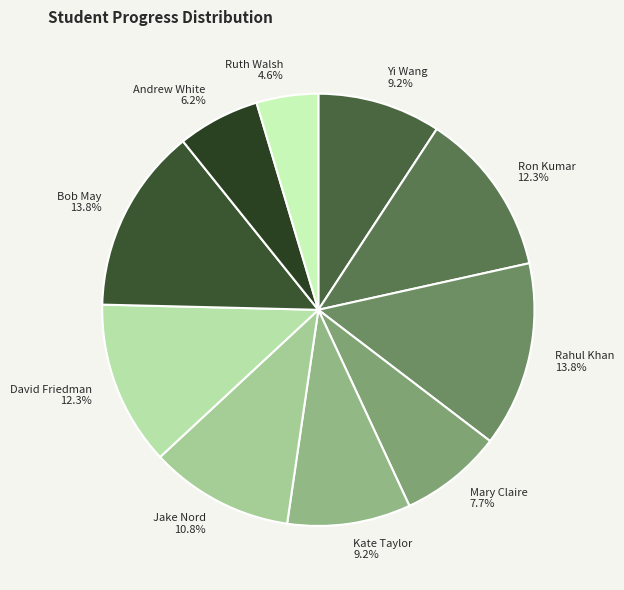

What is the total percentage of Kate Taylor and Ruth Walsh?

13.8%